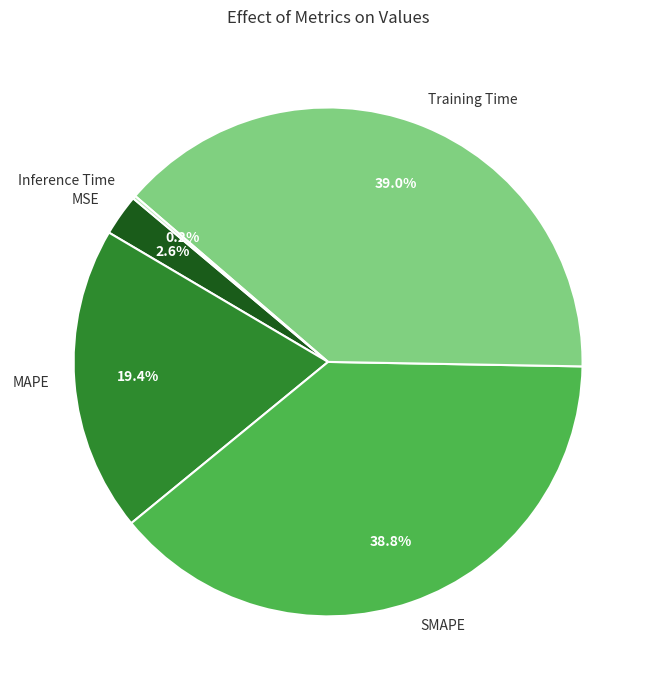

True or false: SMAPE accounts for 47% of the total.

False